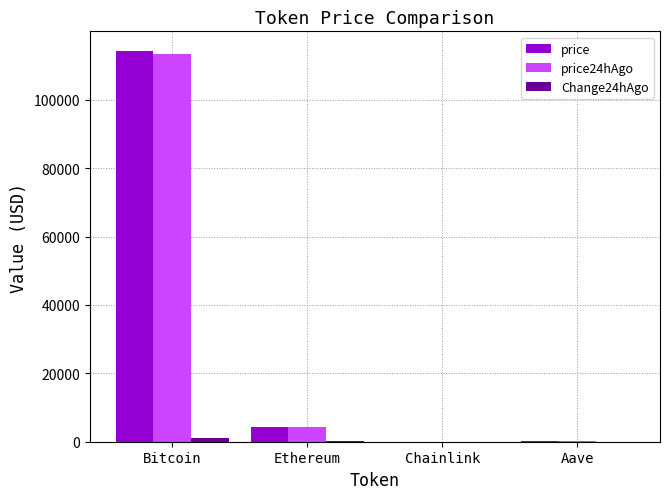

What is the maximum value for price24hAgo?

113227.0